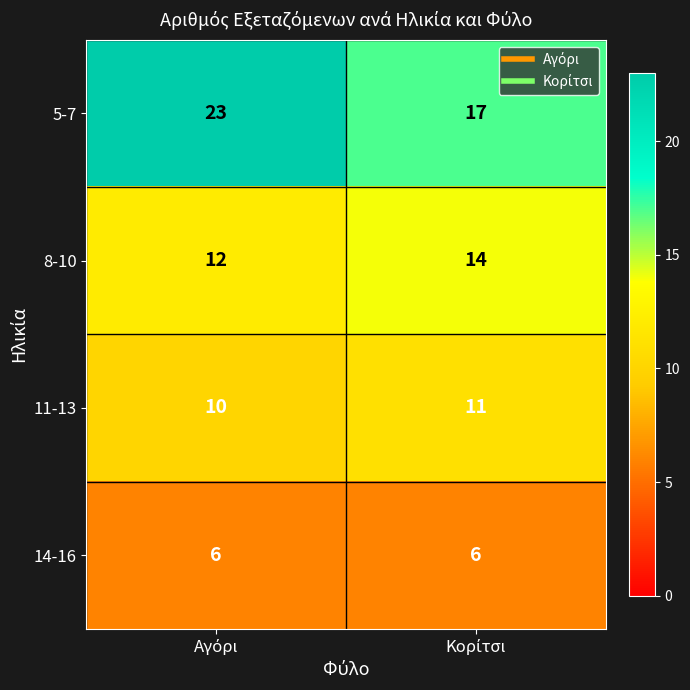

List the series in order of their peak value, highest first.

5-7, 8-10, 11-13, 14-16